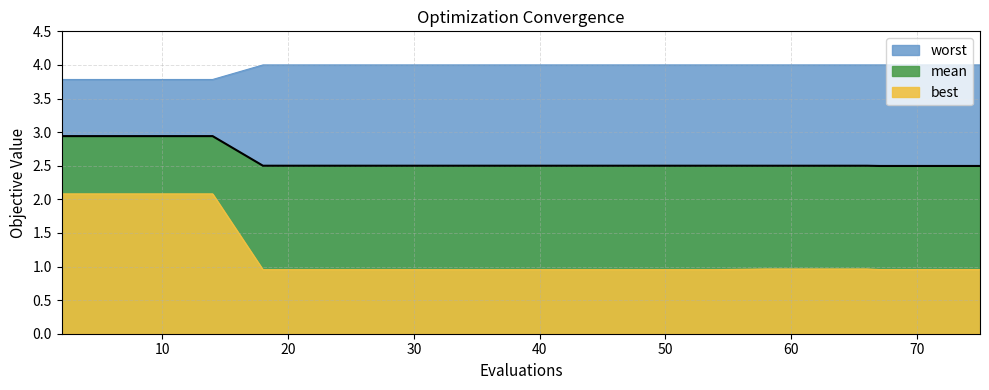

What is the value of the mean point at the 3rd from the left?

2.9